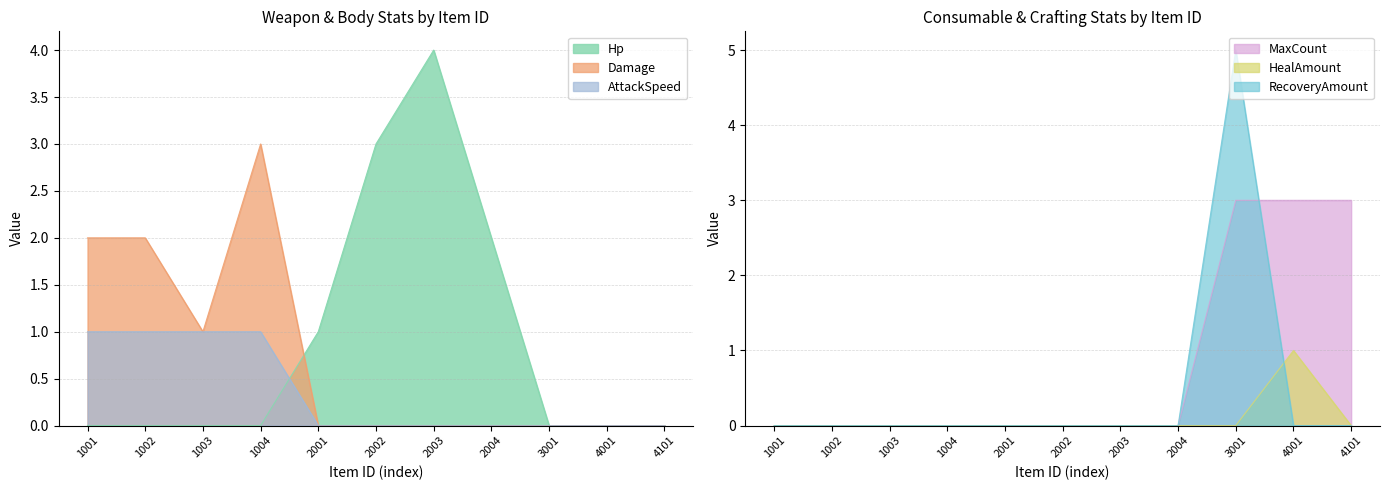

True or false: HealAmount has a value of -1 at 3001.

False